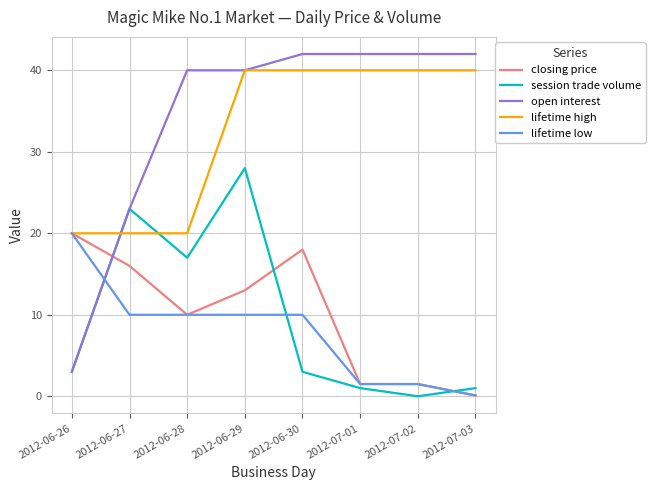

How many lines are shown in the chart?

5